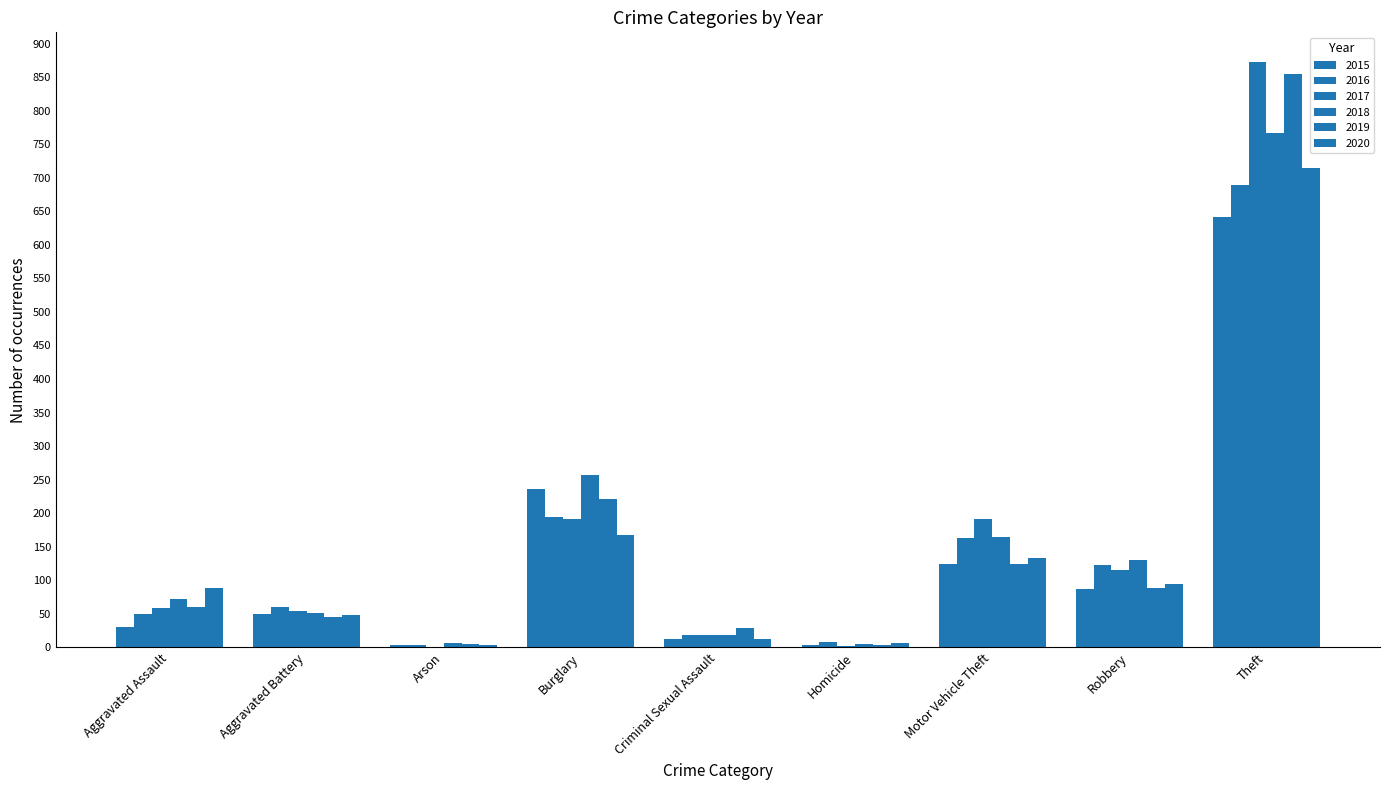

Read the 2020 value at Robbery, to the nearest 10.

90